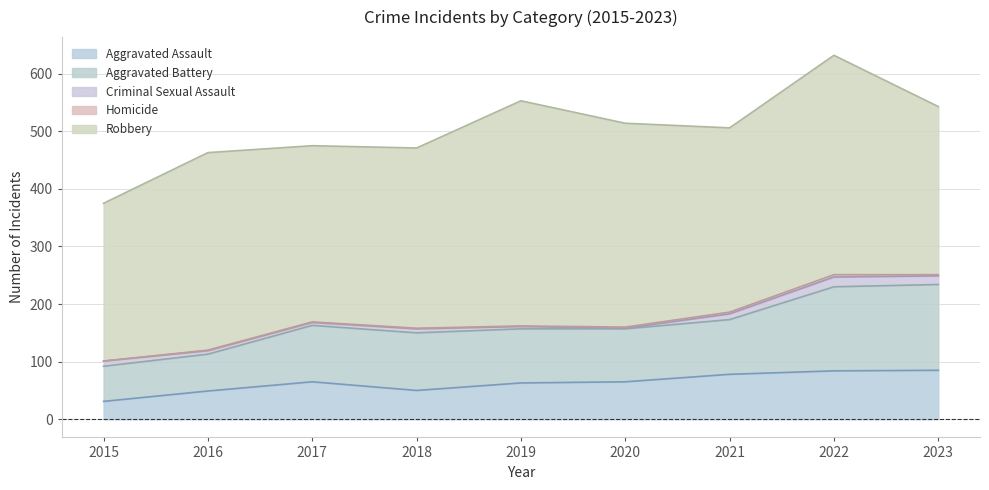

The Aggravated Battery series shows 146 at 2022. True or false?

True